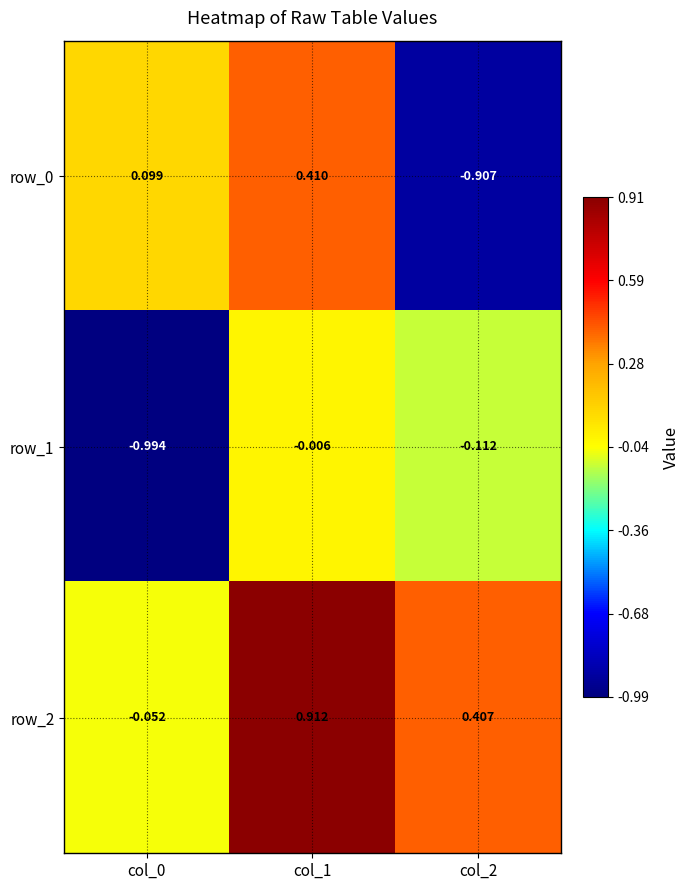

What is the difference between the maximum and minimum values in the row_1 series?

1.0